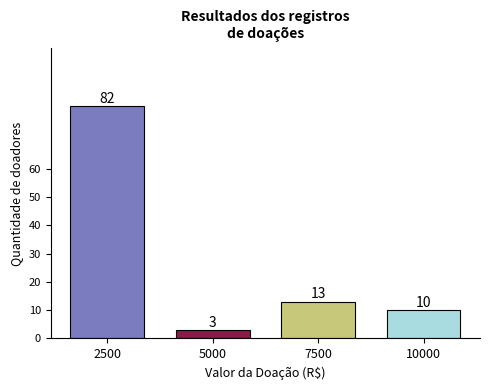

Reading left to right, what are all the values shown in this chart?

82	3	13	10